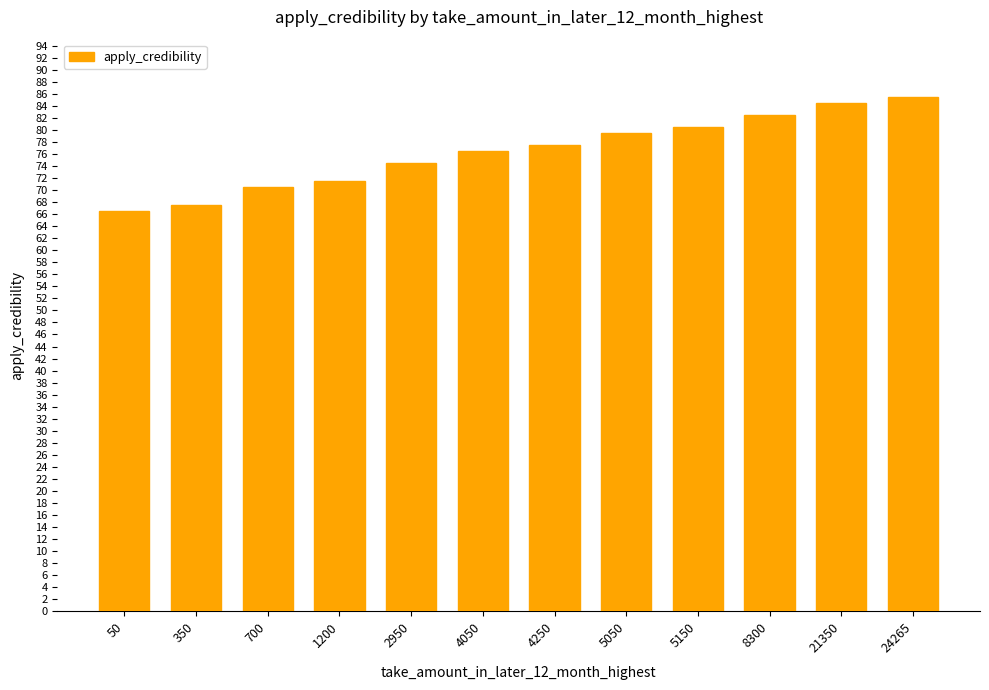

What is the difference between the values at 24265 and 1200?

14.0